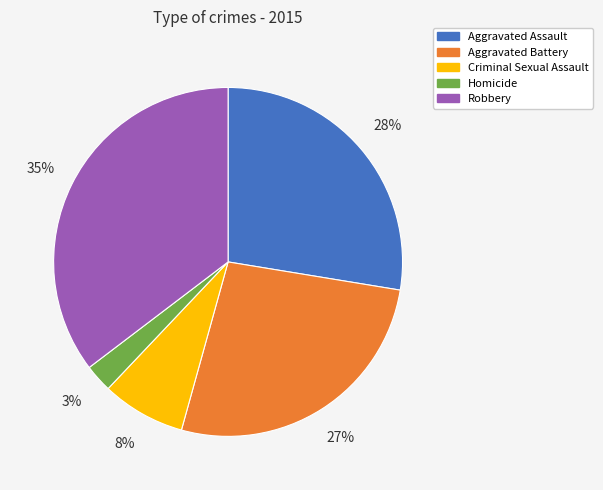

How many segments does this pie chart have?

5